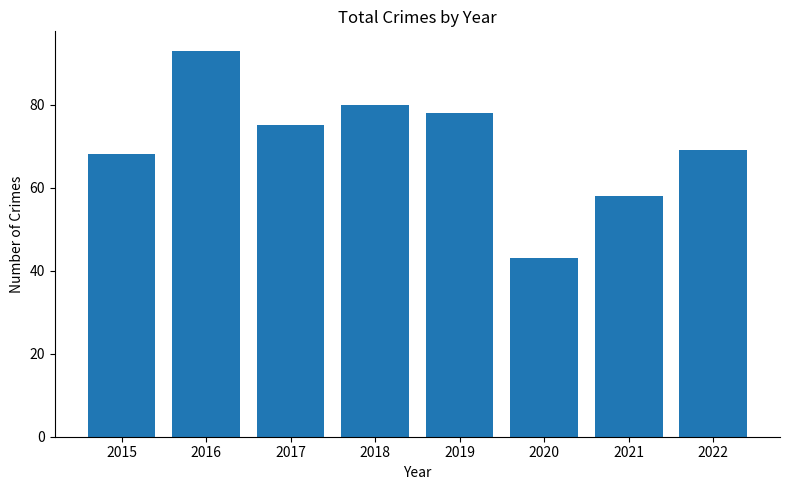

Between 2020 and 2018, which is larger?

2018